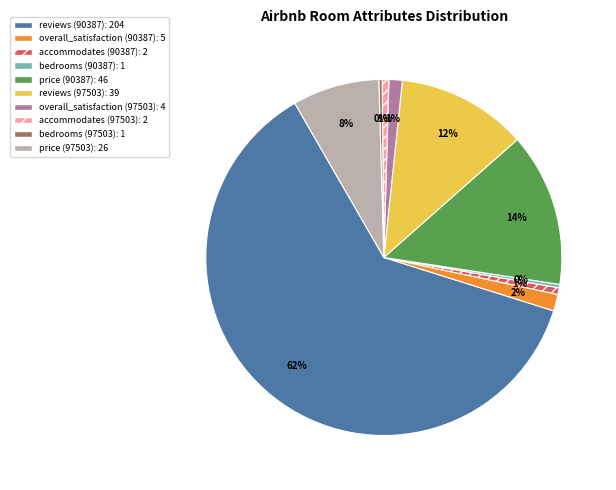

Do bedrooms (90387) and reviews (90387) together represent more than half of the pie?

Yes